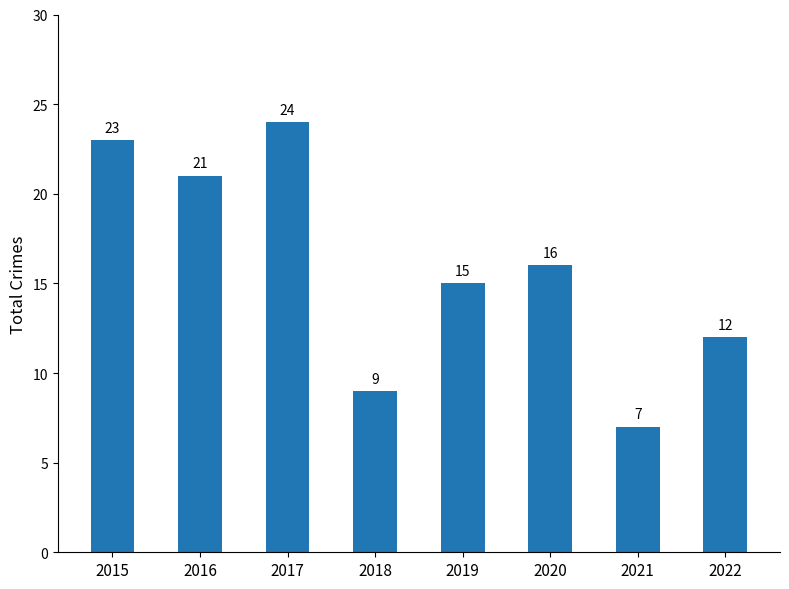

The value at 2016 is 4. True or false?

False